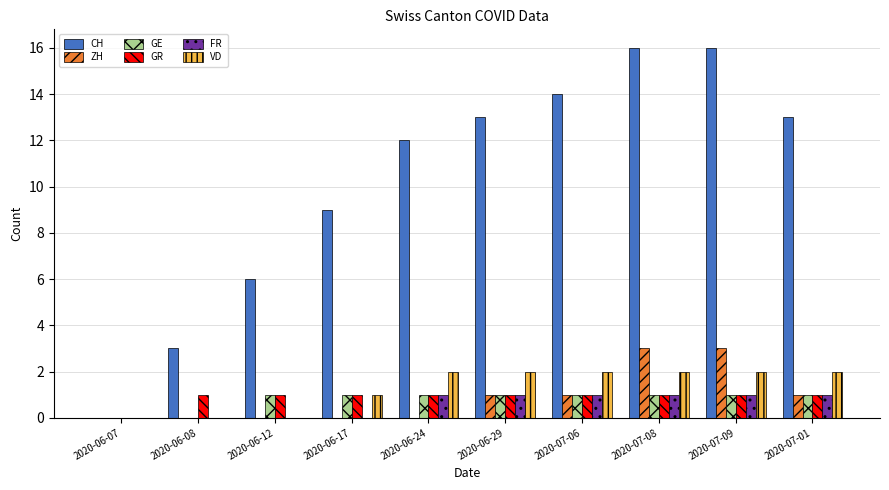

The CH series shows 13 at 2020-07-01. True or false?

True